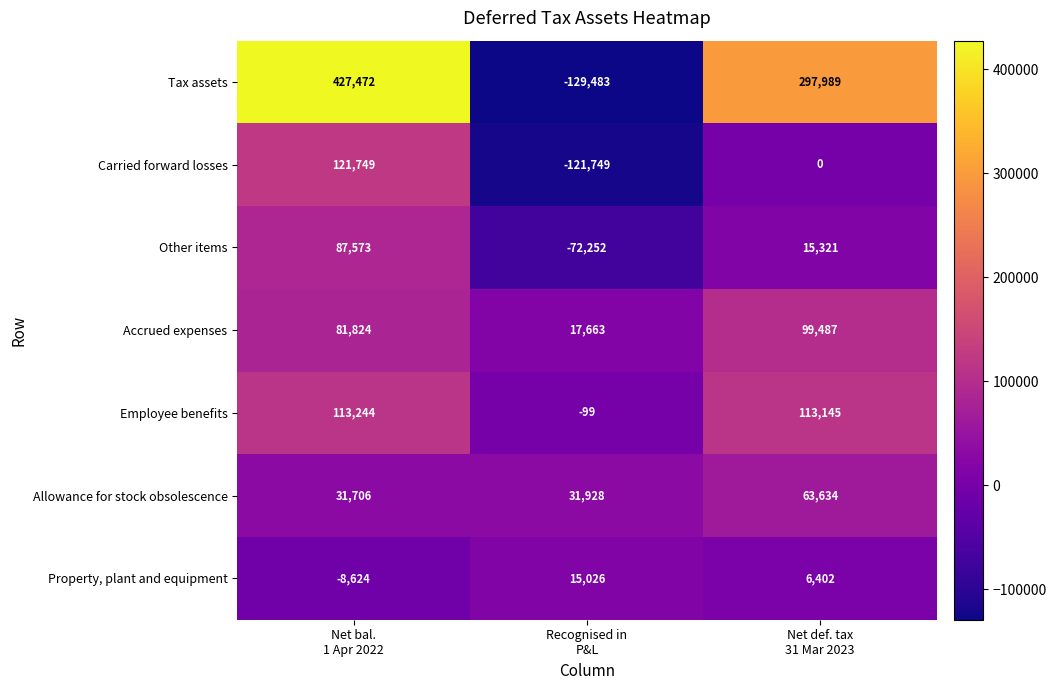

Reading right to left, list all the values displayed in this chart.

Tax assets: 297989	-129483	427472
Carried forward losses: 0	-121749	121749
Other items: 15321	-72252	87573
Accrued expenses: 99487	17663	81824
Employee benefits: 113145	-99	113244
Allowance for stock obsolescence: 63634	31928	31706
Property, plant and equipment: 6402	15026	-8624